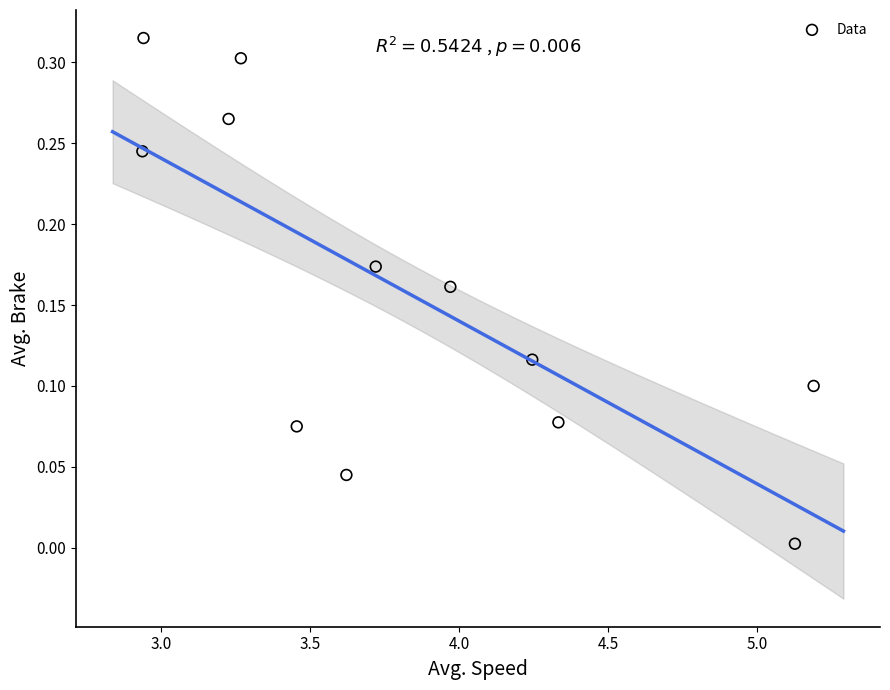

What is the range of X values (max minus min)?

2.3